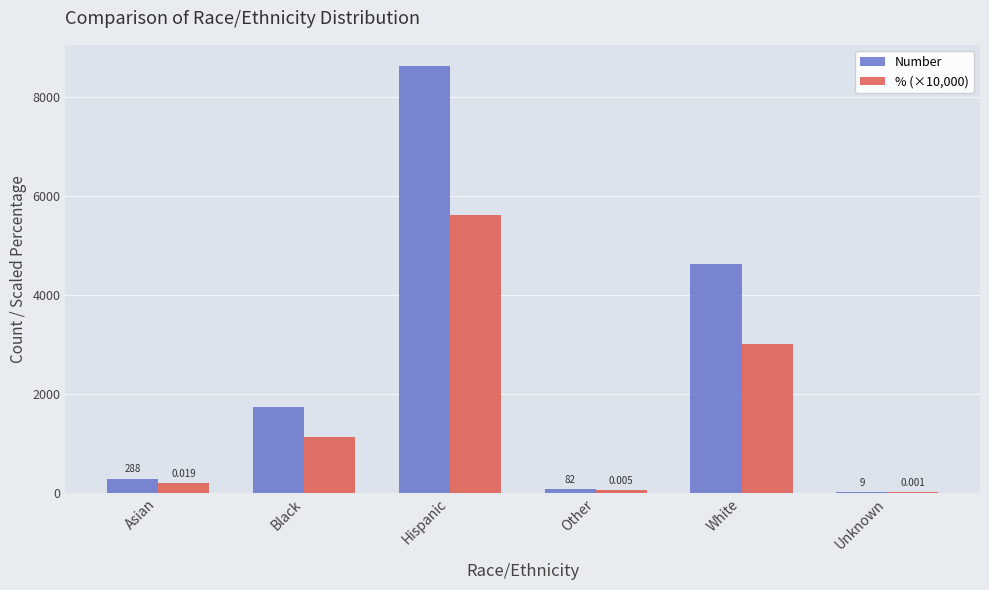

What is the spread (max minus min) of values at Unknown?

3.1